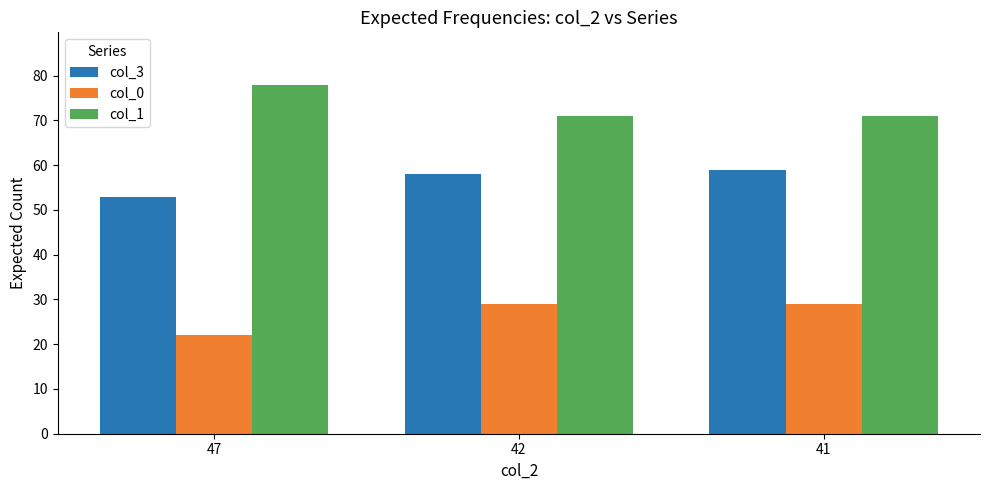

True or false: col_3 has a value of 37 at 41.

False